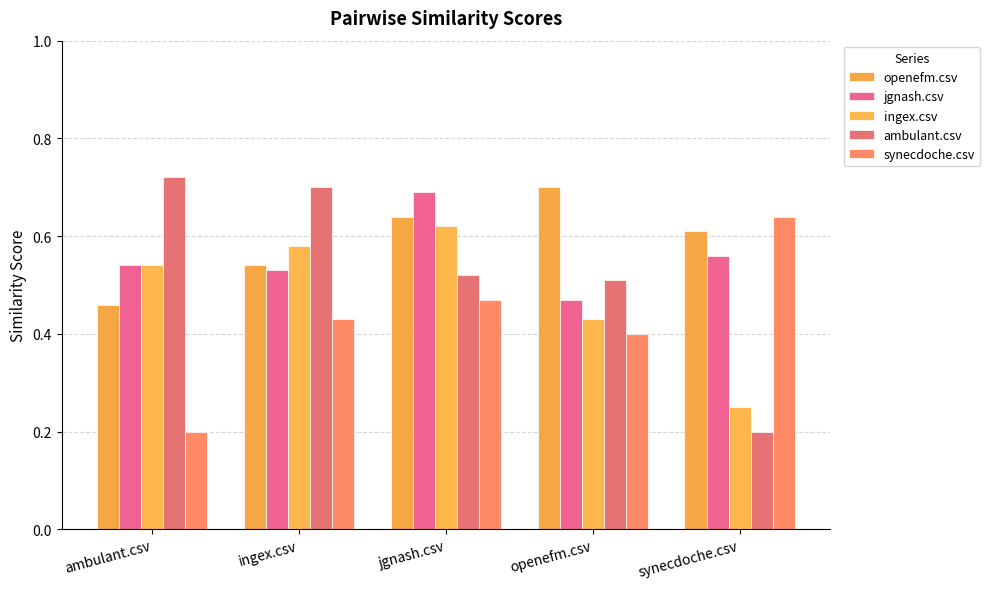

What is the label of the 4th bar from the right?

ingex.csv